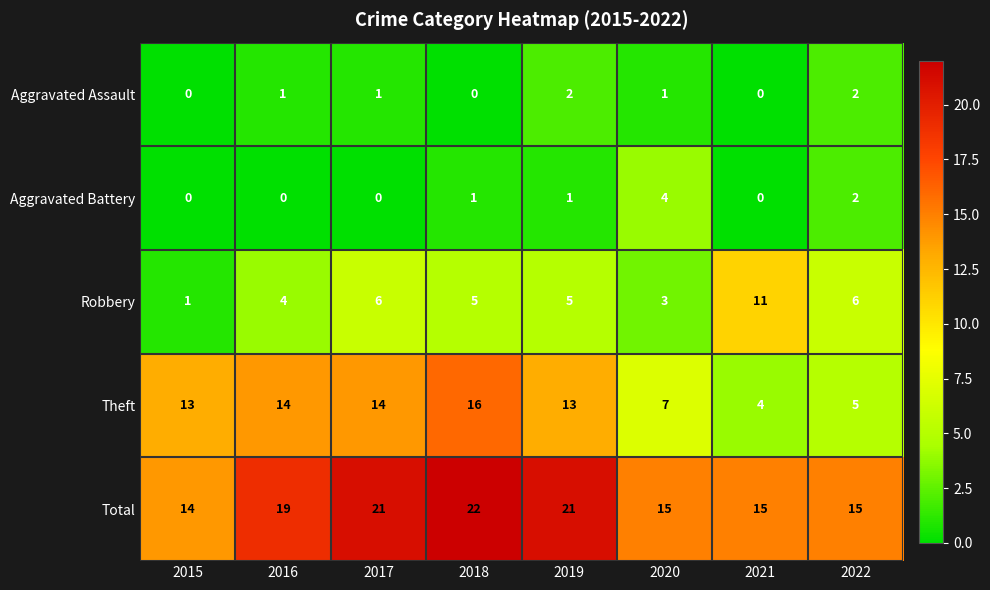

Rank the series by their maximum value, from lowest to highest.

Aggravated Assault, Aggravated Battery, Robbery, Theft, Total